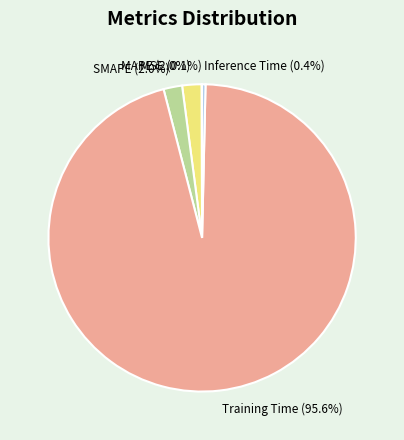

Is it true that Inference Time is 0% of the pie?

True